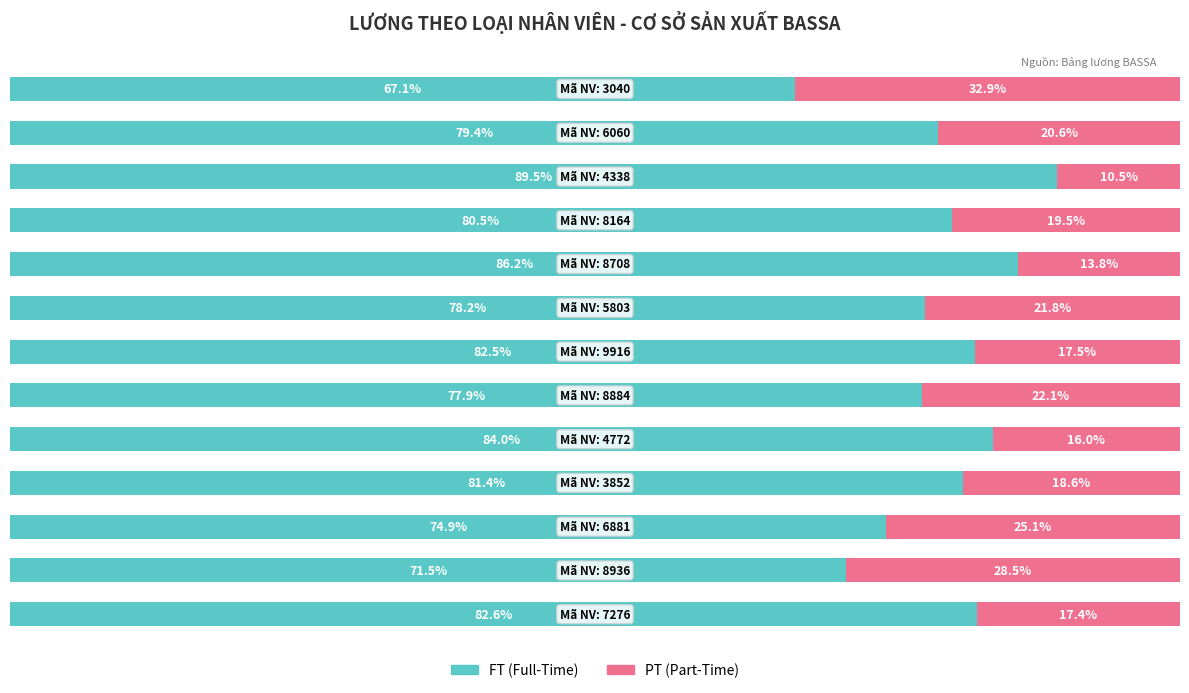

What are all the series names shown in the legend?

FT (Full-Time), PT (Part-Time)